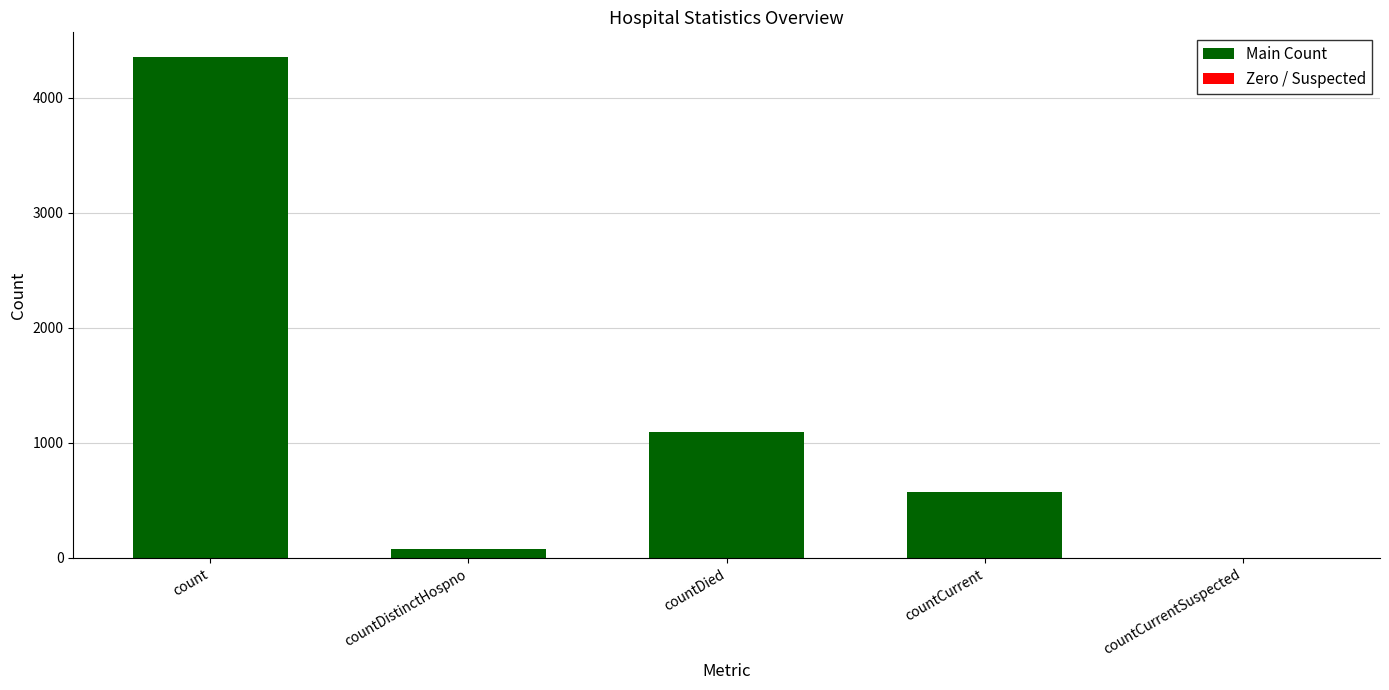

Reading left to right, list all the values displayed in this chart.

4351	76	1093	574	0